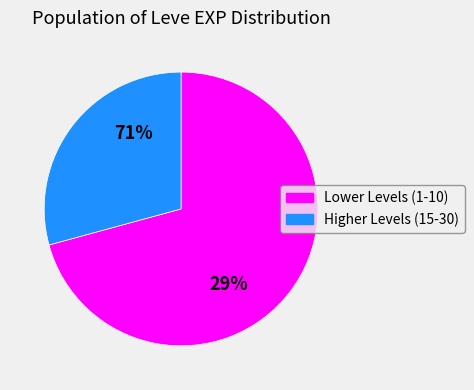

True or false: Level 1 (Maple Clogs) accounts for 35% of the total.

False